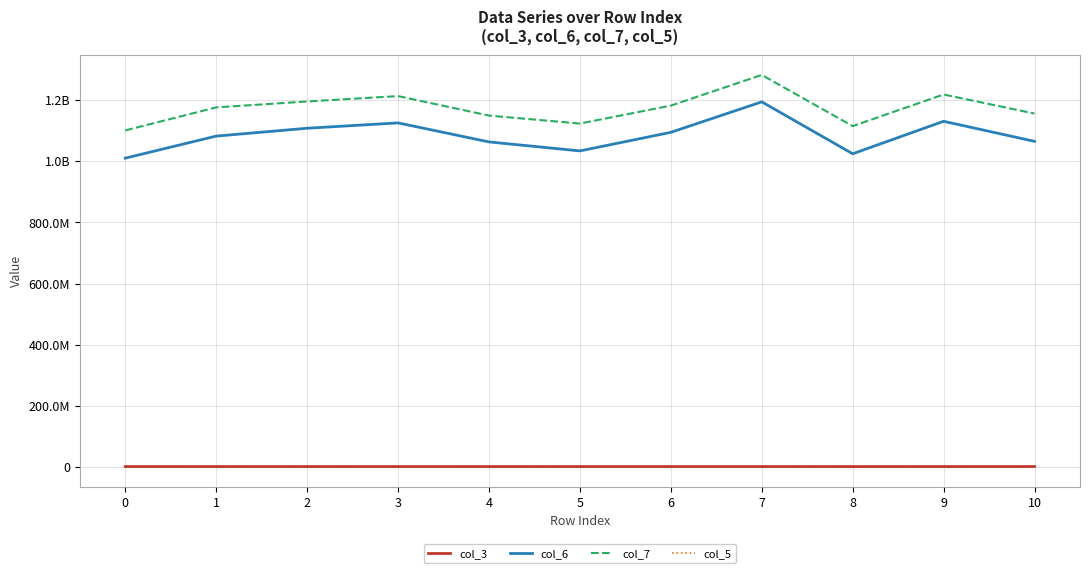

What is the maximum value for col_6?

1194273291